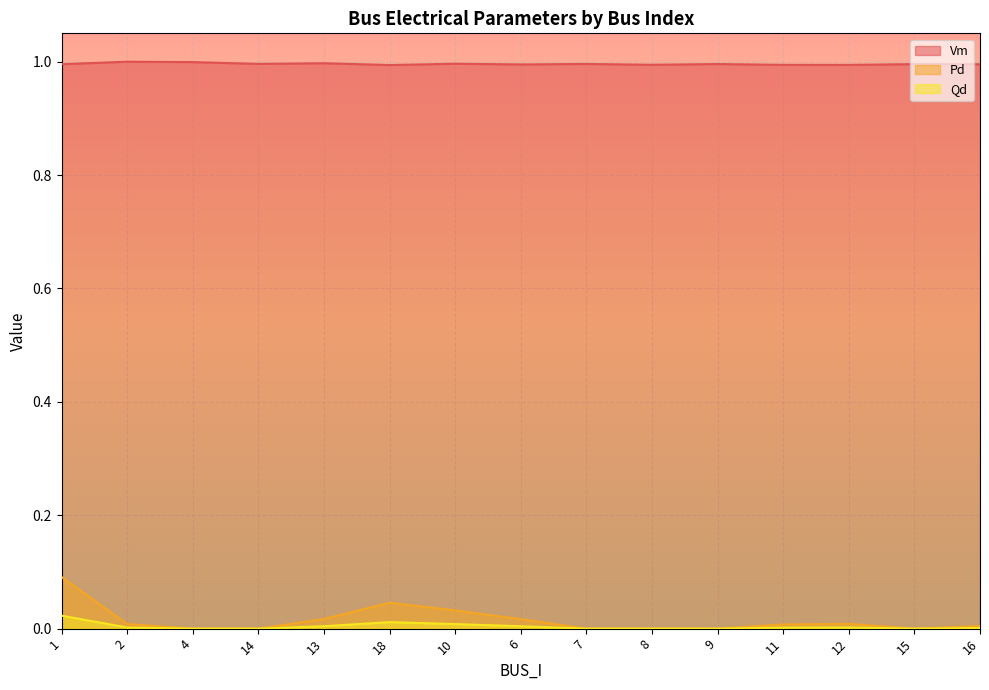

Which series changed the most between 13 and 18?

Pd